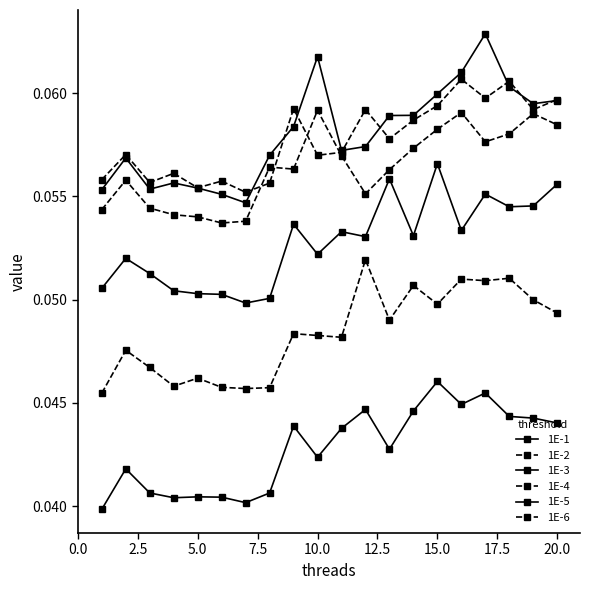

True or false: 1E-5 and 1E-2 intersect in this chart.

False